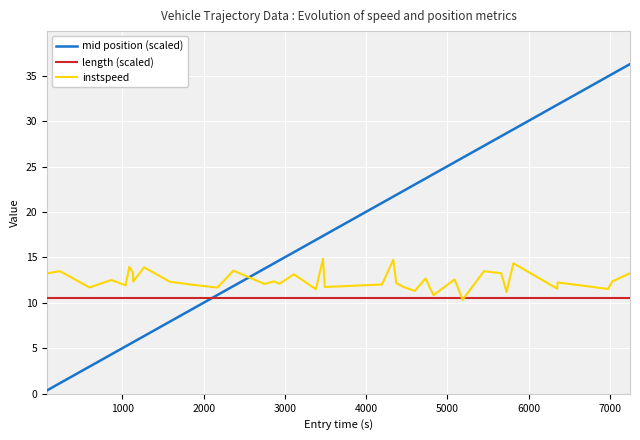

Rank the series by their maximum value, from lowest to highest.

length (scaled), instspeed, mid position (scaled)